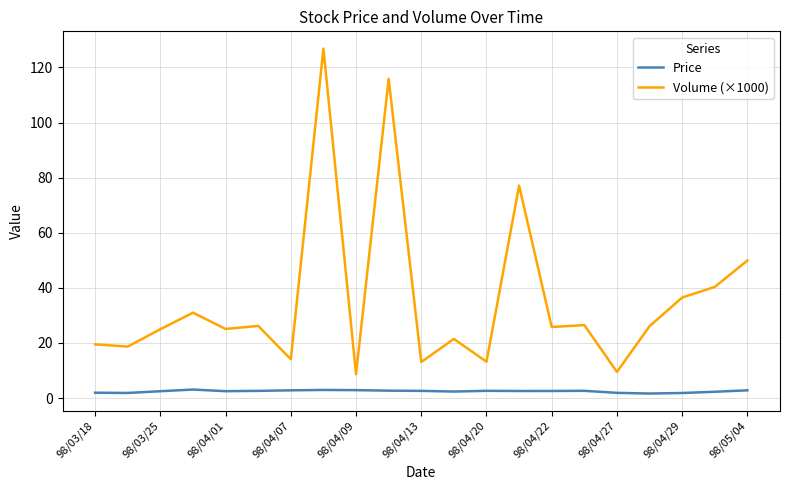

What is the average value of the Volume (×1000) series?

35.7